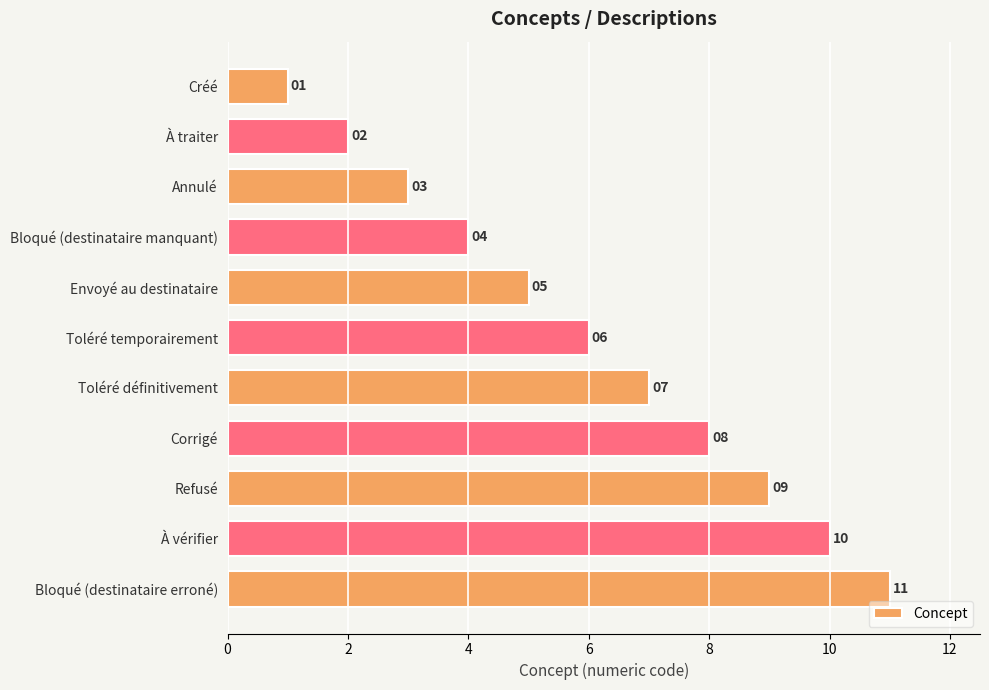

What is the smallest value displayed?

1